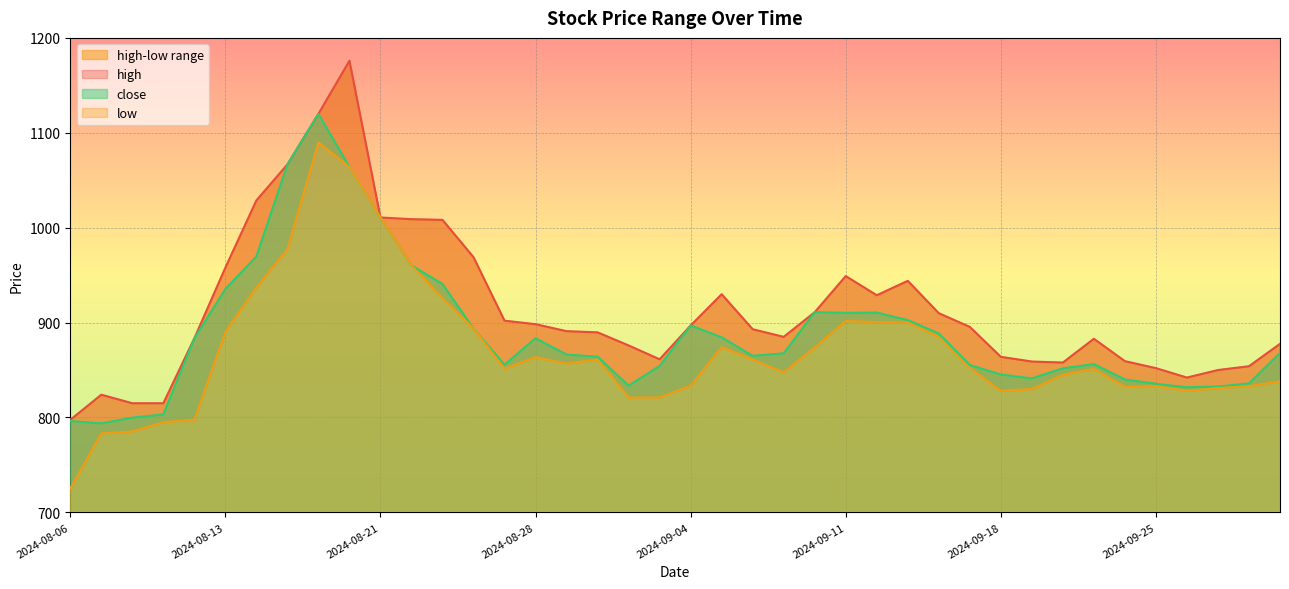

Is it true that close equals 883.5 at 2024-08-28?

True